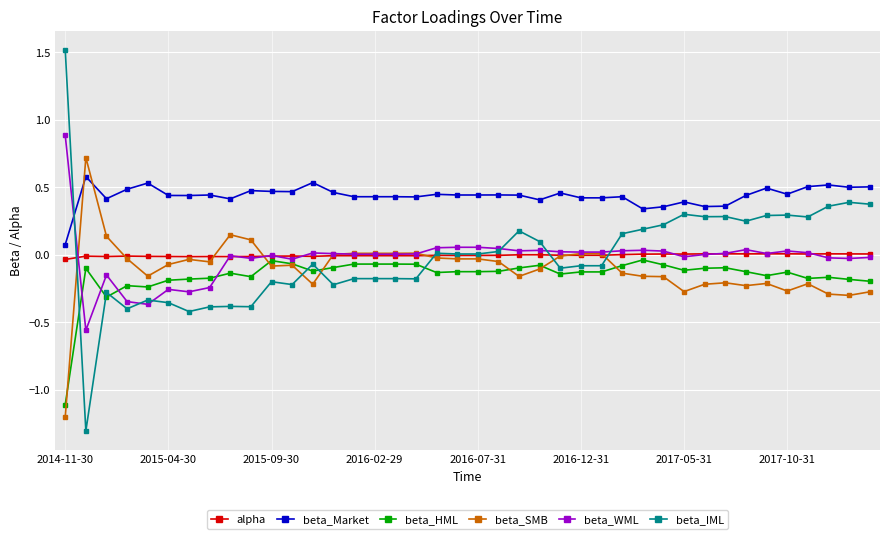

What is the greatest value displayed?

1.5